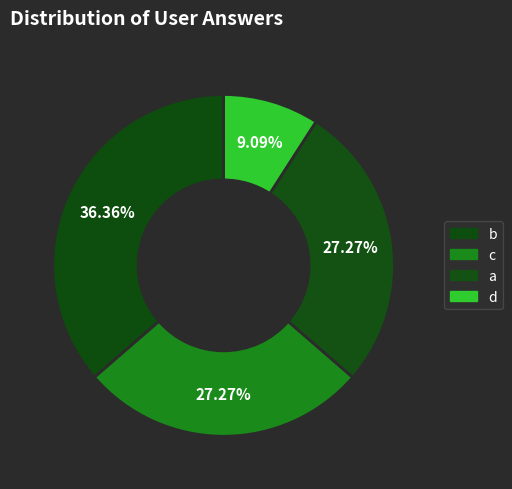

Count the number of slices in the pie.

4